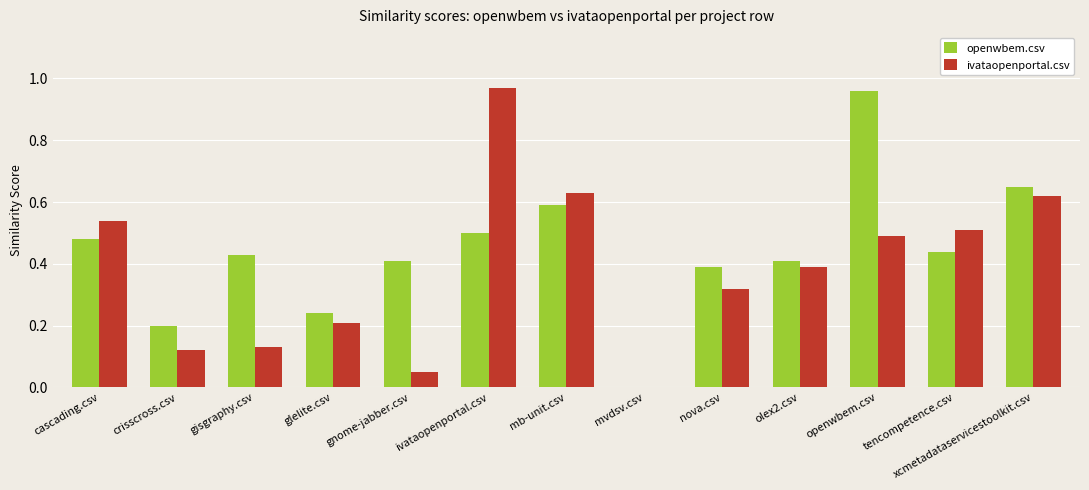

How many groups of bars are there?

13